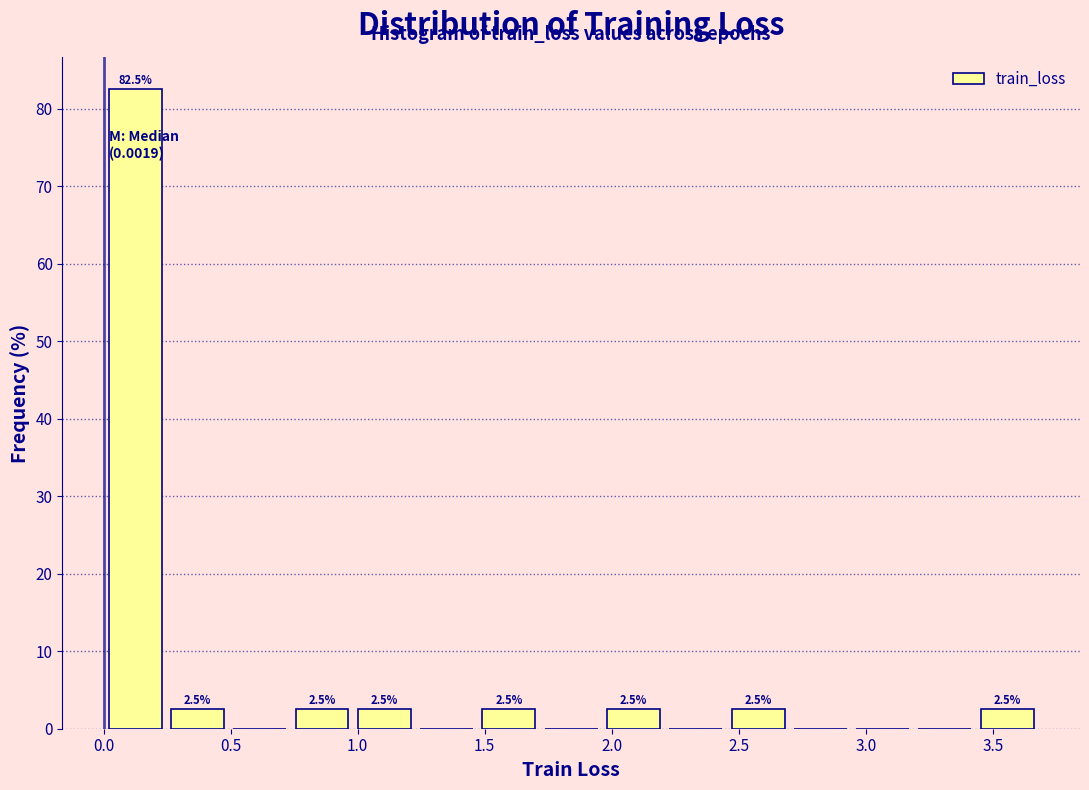

Over which range of the x-axis is the bar tallest?

0.00 to 0.25